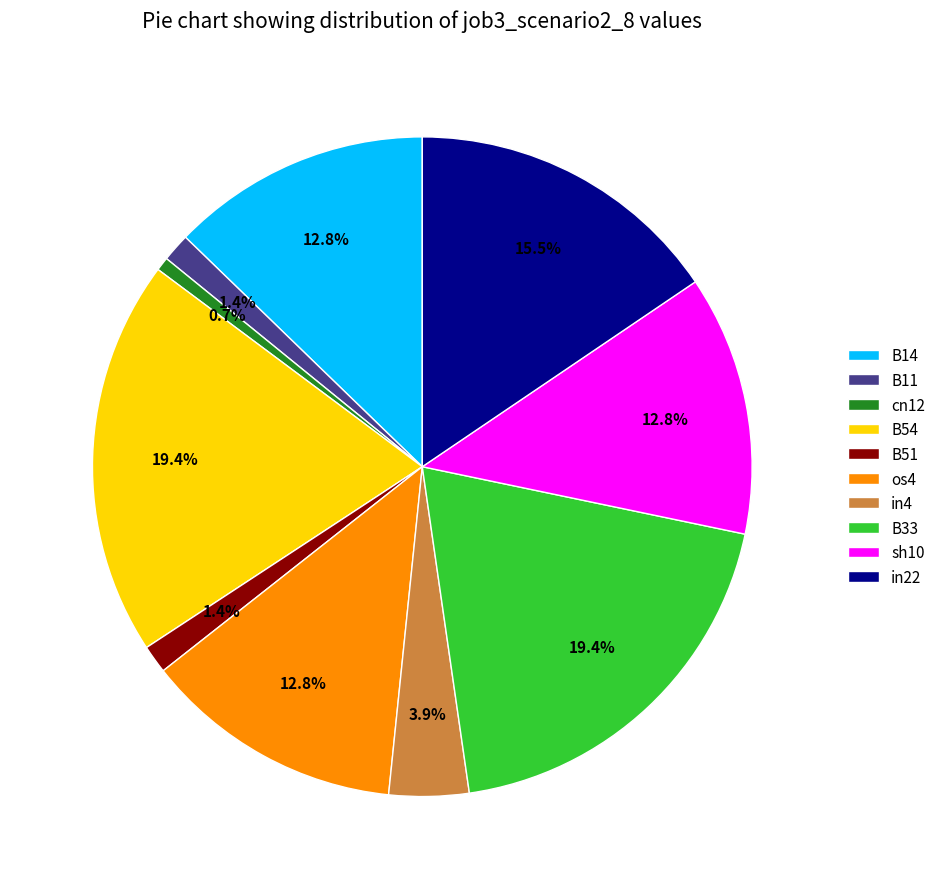

Which category has the smallest portion of the pie?

cn12